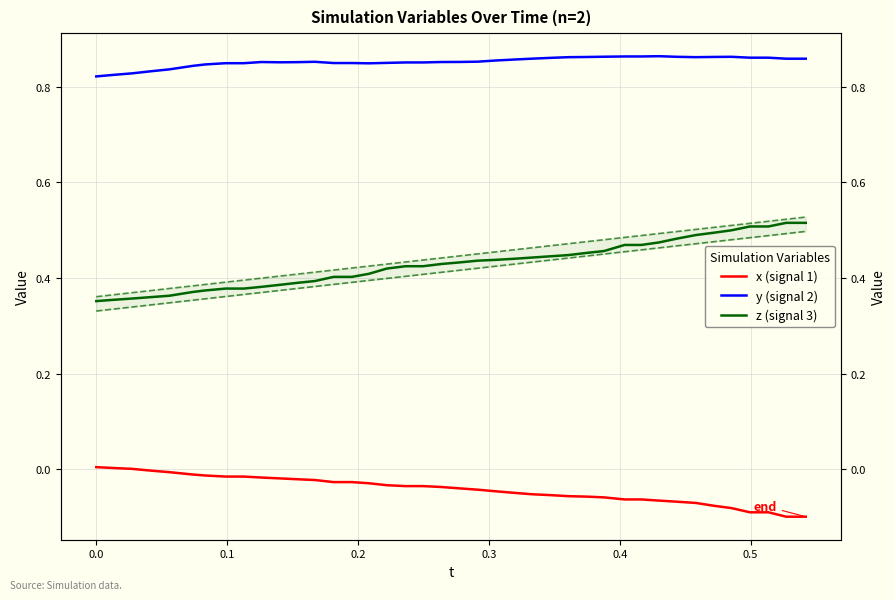

Count the y (signal 2) values in the range 0 to 1.

40